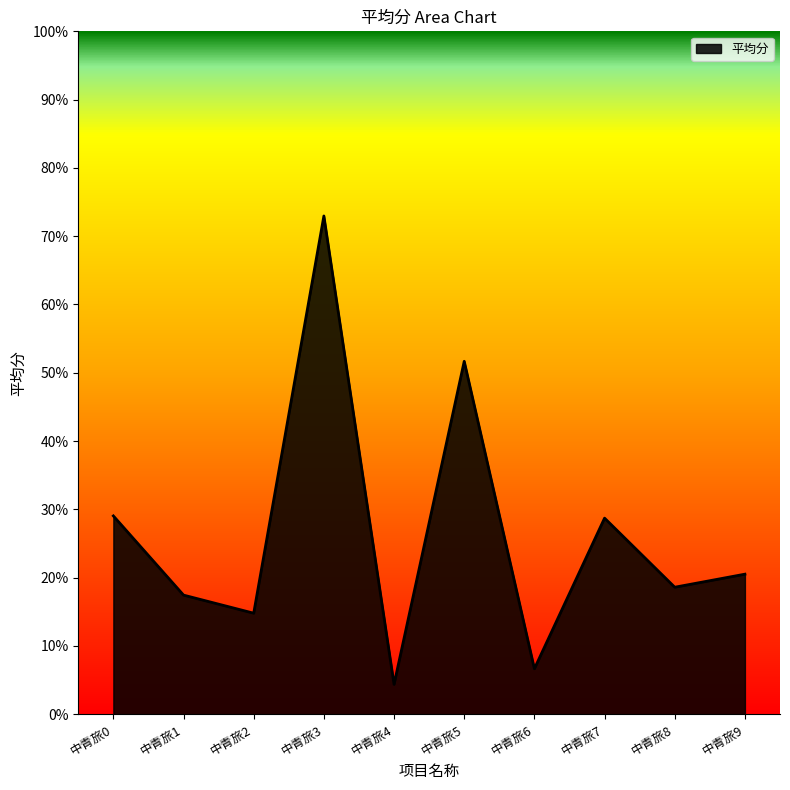

Which has a higher value, 中青旅1 or 中青旅3?

中青旅3